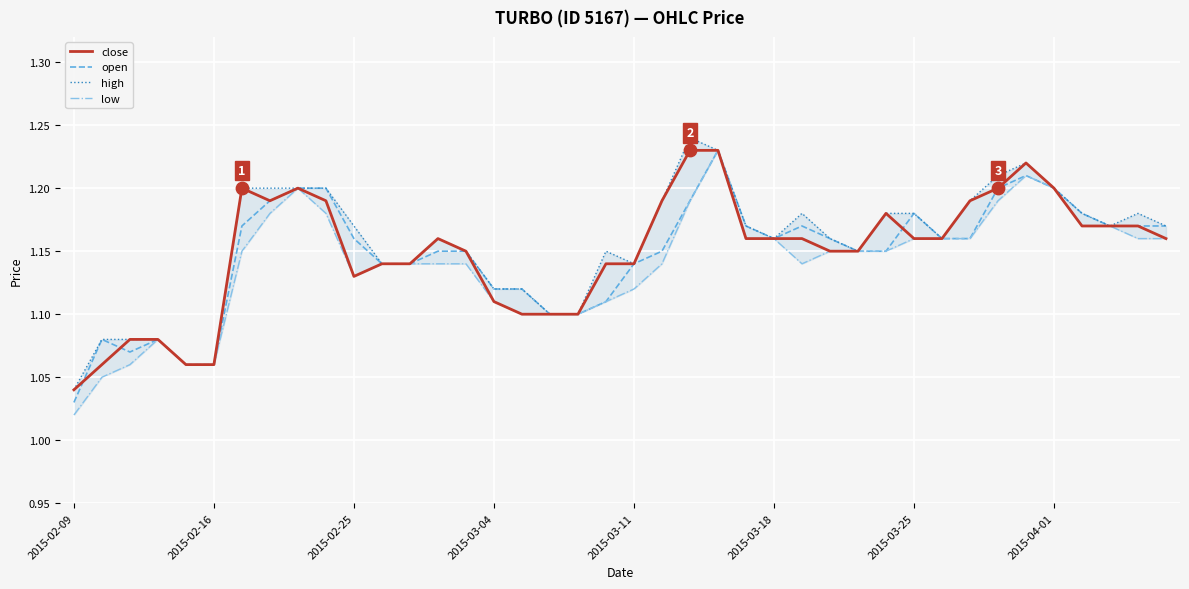

What are all the series names shown in the legend?

close, open, high, low